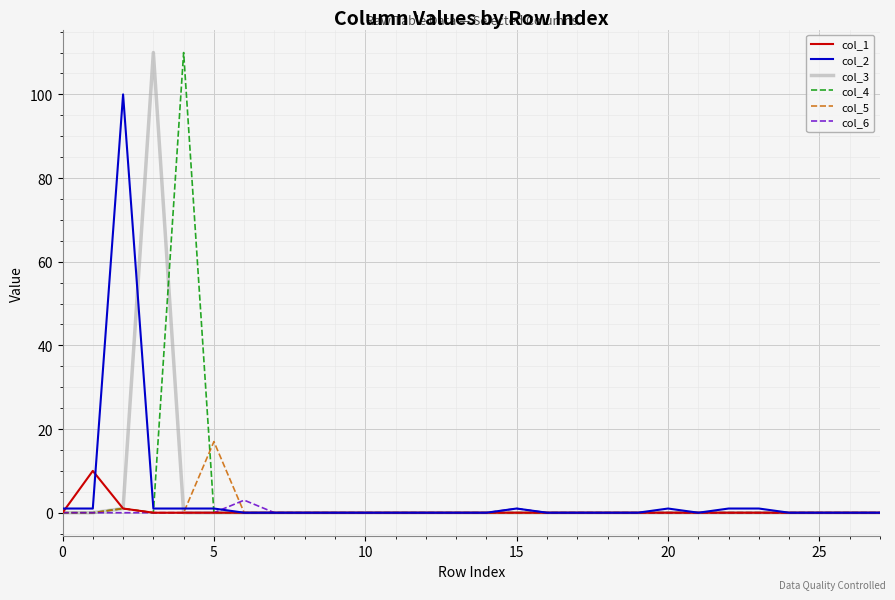

What is the greatest value displayed?

110